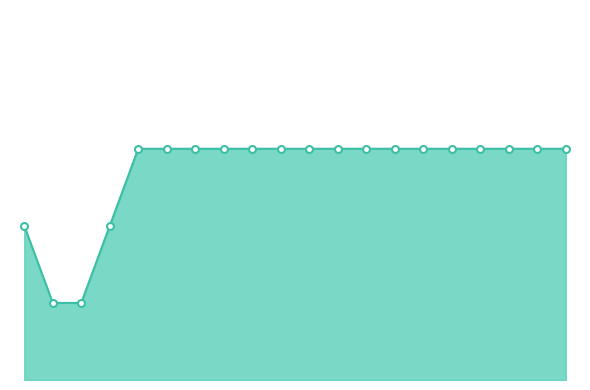

True or false: there are more than 2 points higher than both neighbors.

False